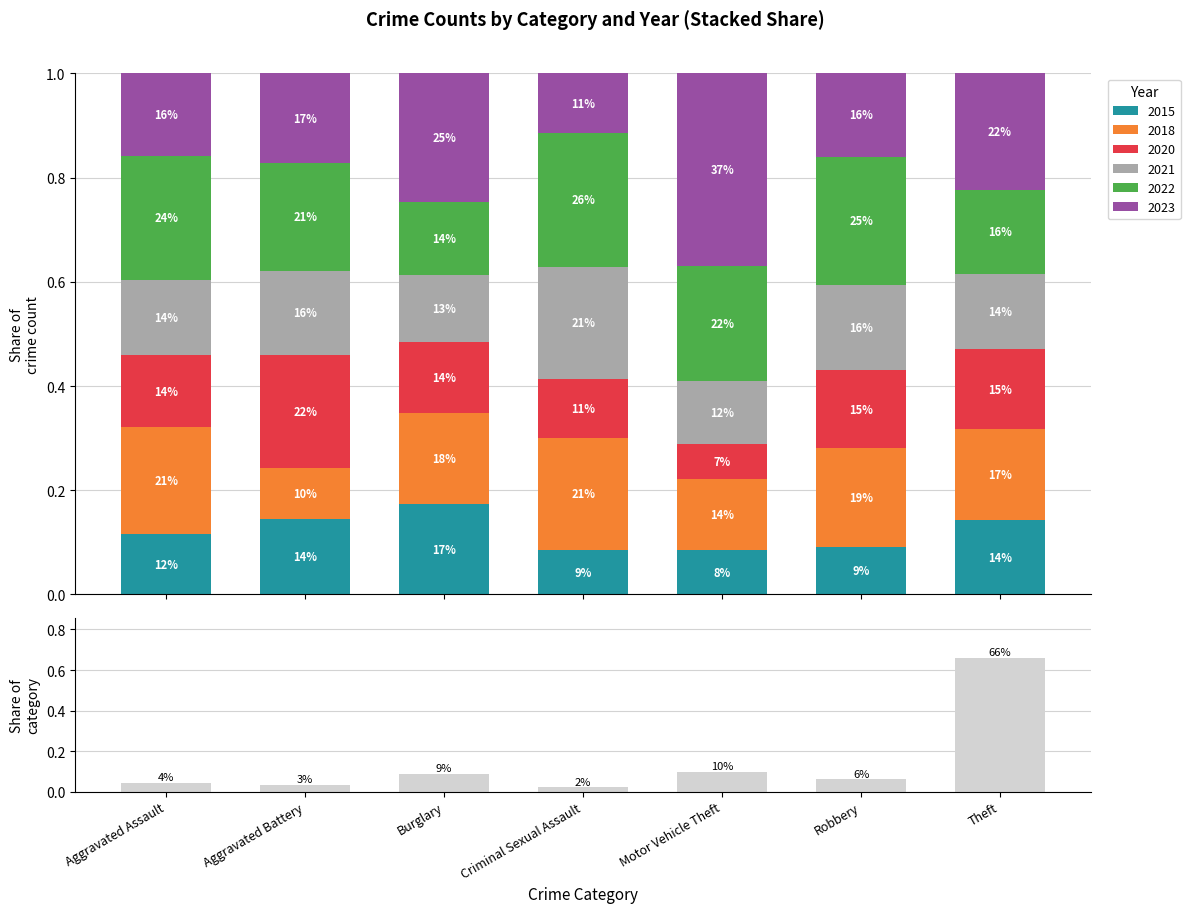

Rank the categories by value from lowest to highest.

Criminal Sexual Assault, Aggravated Battery, Aggravated Assault, Robbery, Burglary, Motor Vehicle Theft, Theft